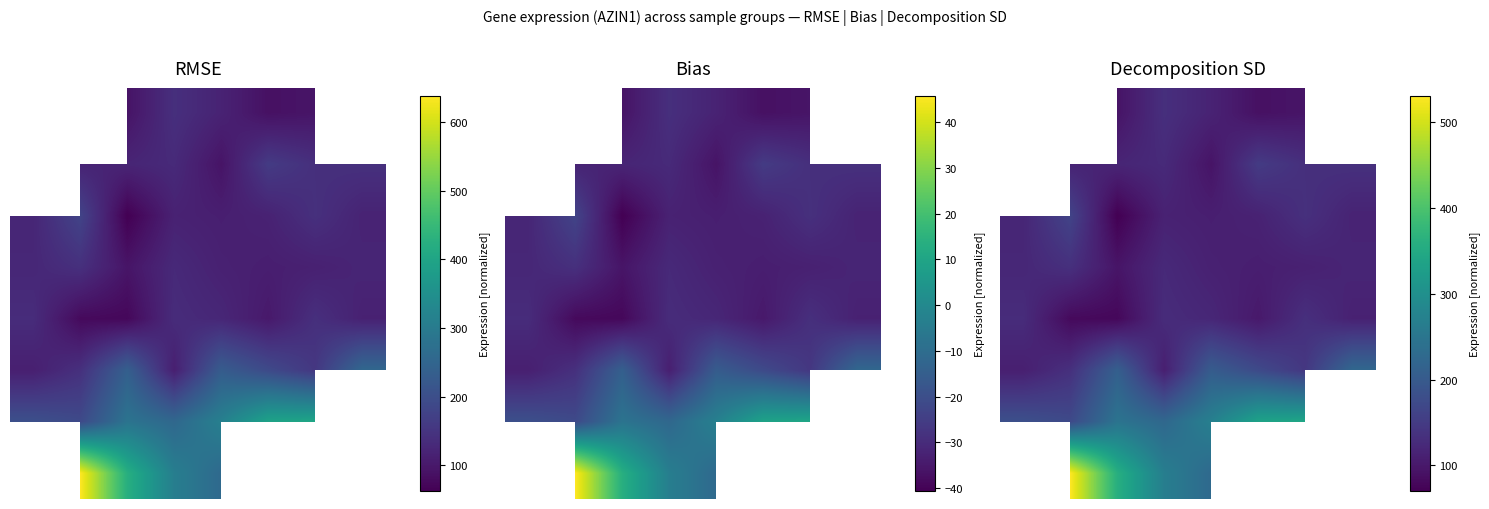

True or false: 5 has a value of 91.3 at 6.

False